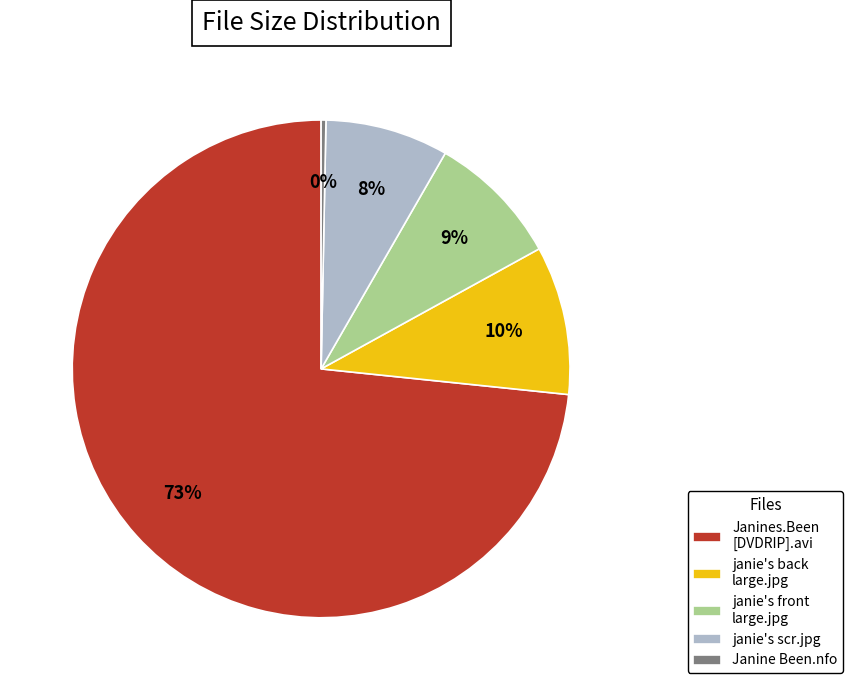

How many segments does this pie chart have?

5